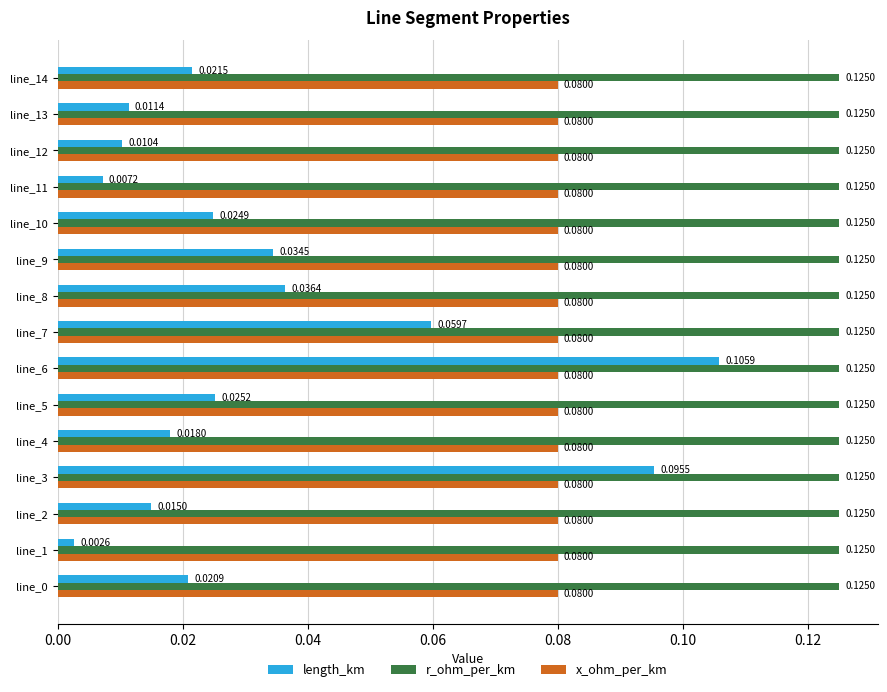

Which series has the largest total across all categories?

r_ohm_per_km